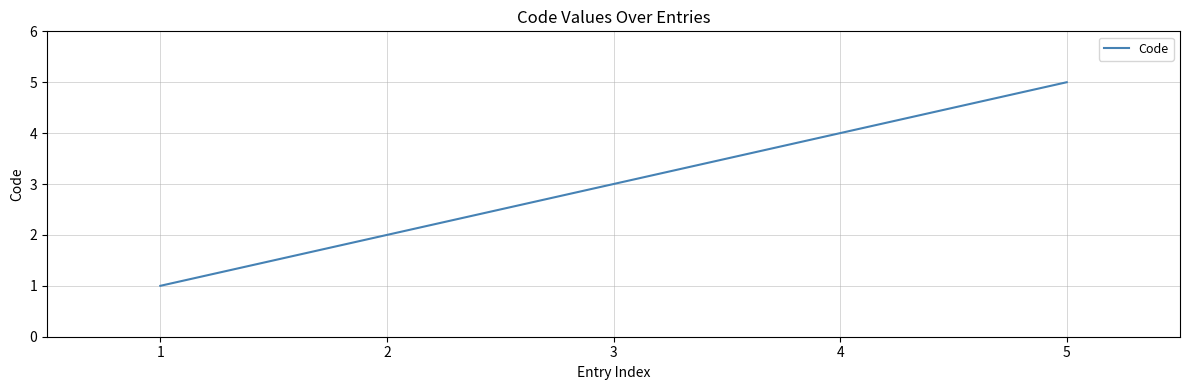

True or false: there are more than 2 points higher than both neighbors.

False